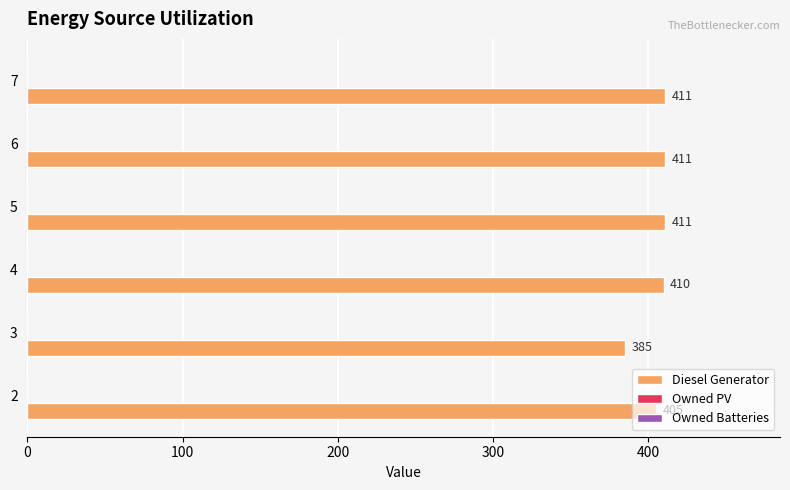

Which label corresponds to the smallest value in the chart?

3